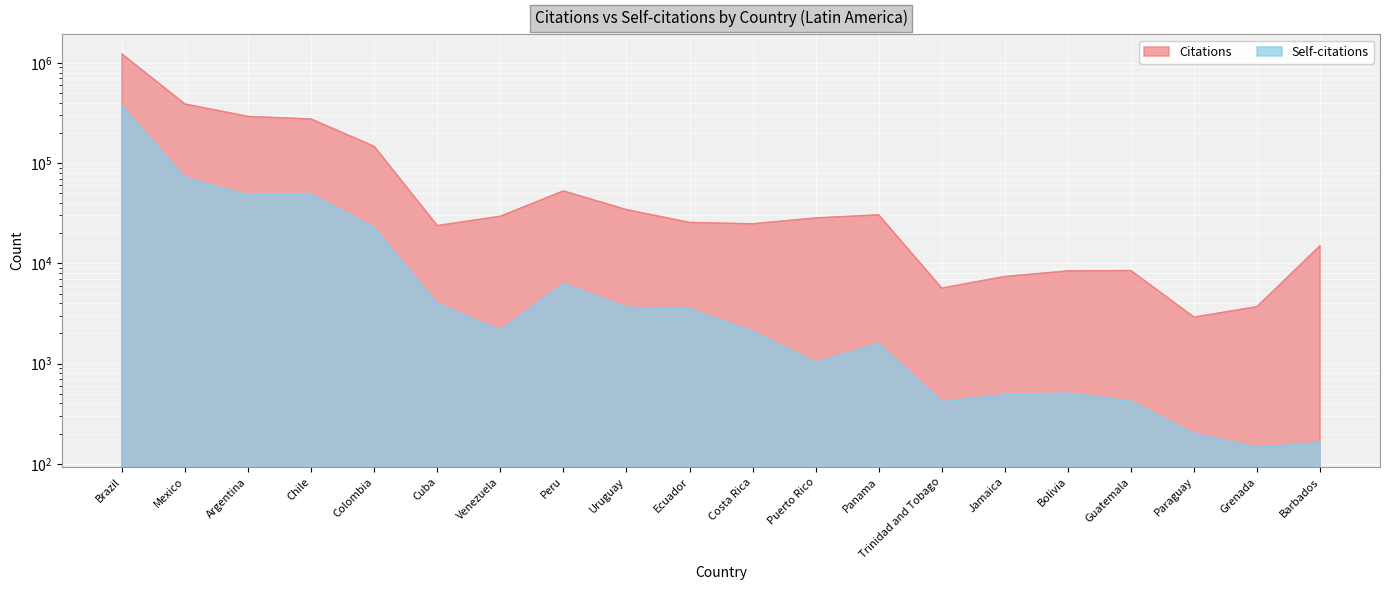

What is the sum of the Citations values at Mexico and Brazil?

1612328